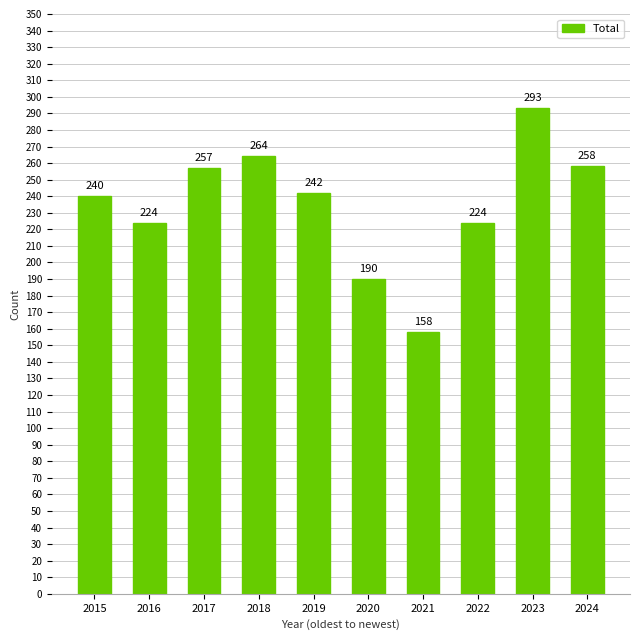

How many distinct data groups are displayed?

1